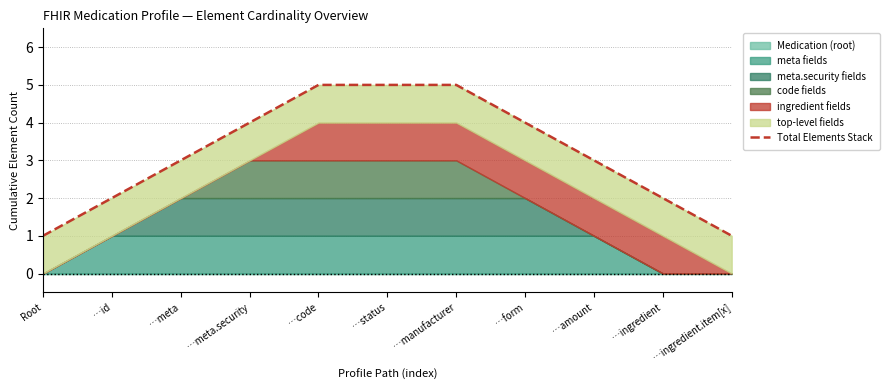

What is the average value?

3